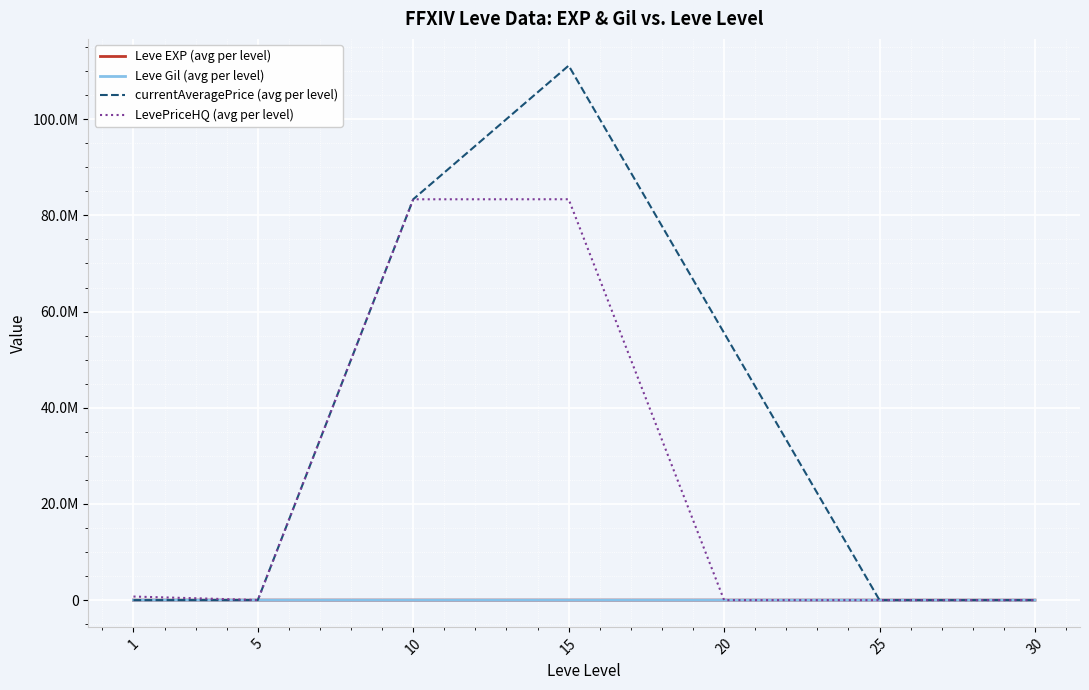

What are all the series names shown in the legend?

Leve EXP (avg per level), Leve Gil (avg per level), currentAveragePrice (avg per level), LevePriceHQ (avg per level)